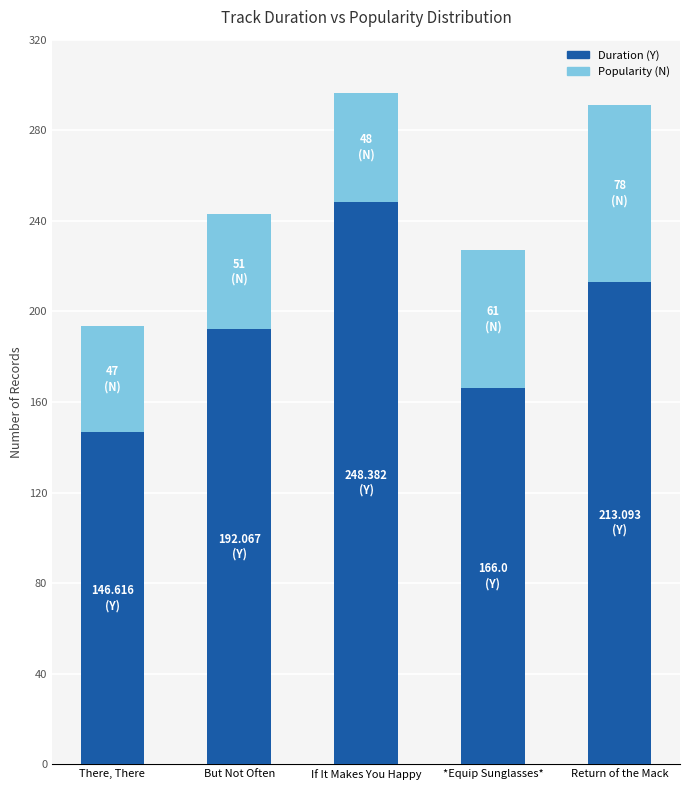

What is the difference between the Duration (Y) values at If It Makes You Happy and There, There?

101.8